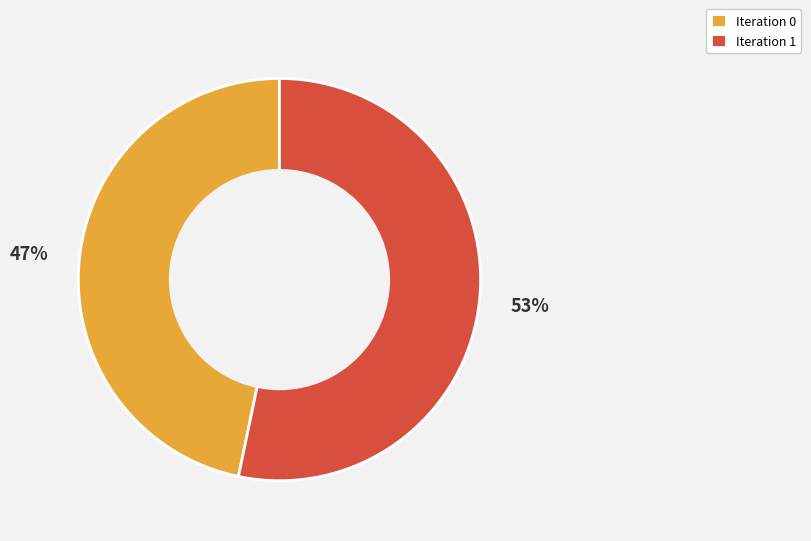

How many slices are in this pie chart?

2